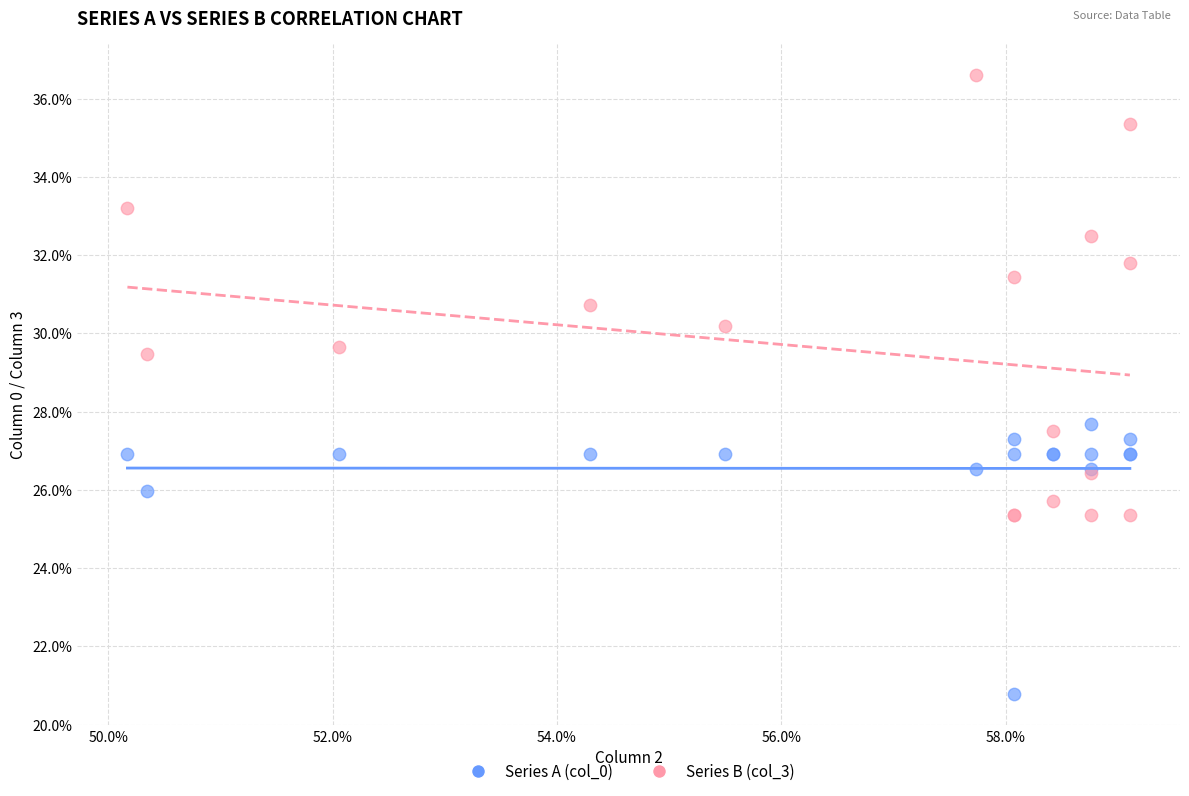

Which series contains the lowest Y value?

Series A (col_0)